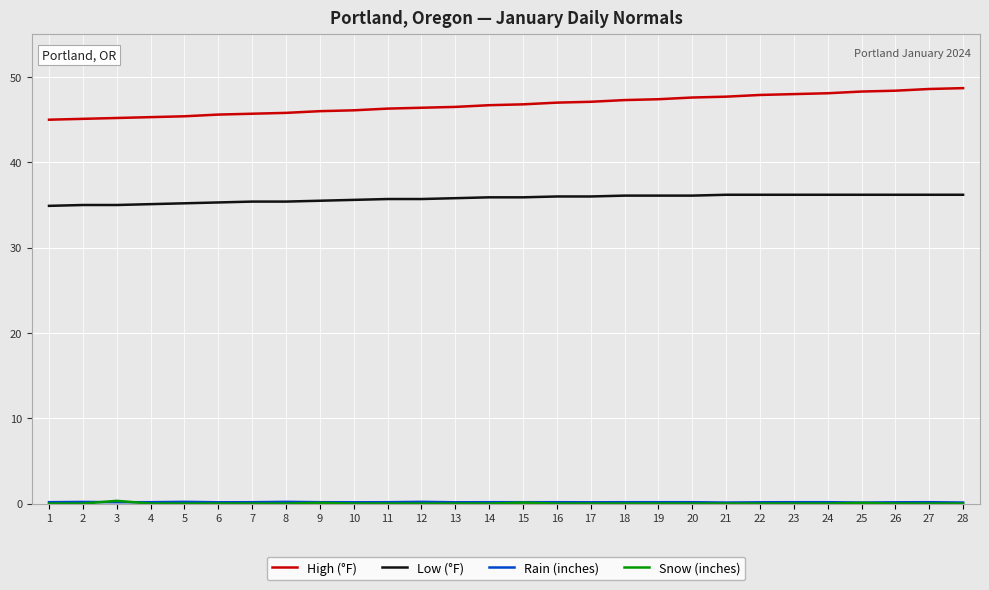

True or false: Low (°F) and High (°F) intersect in this chart.

False